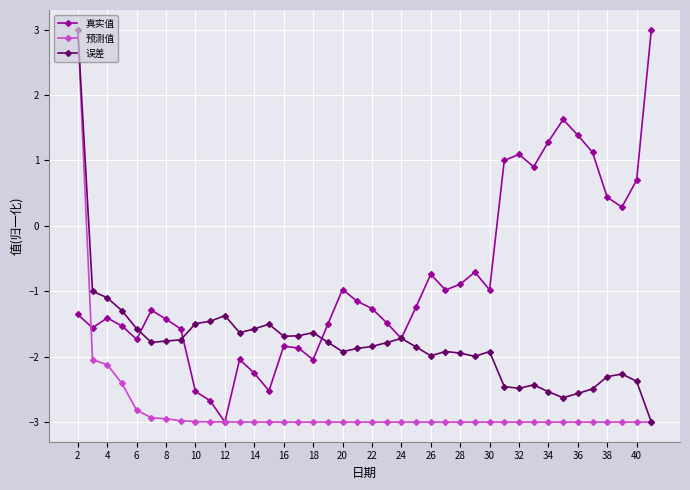

What is the minimum value shown in the chart?

-3.0